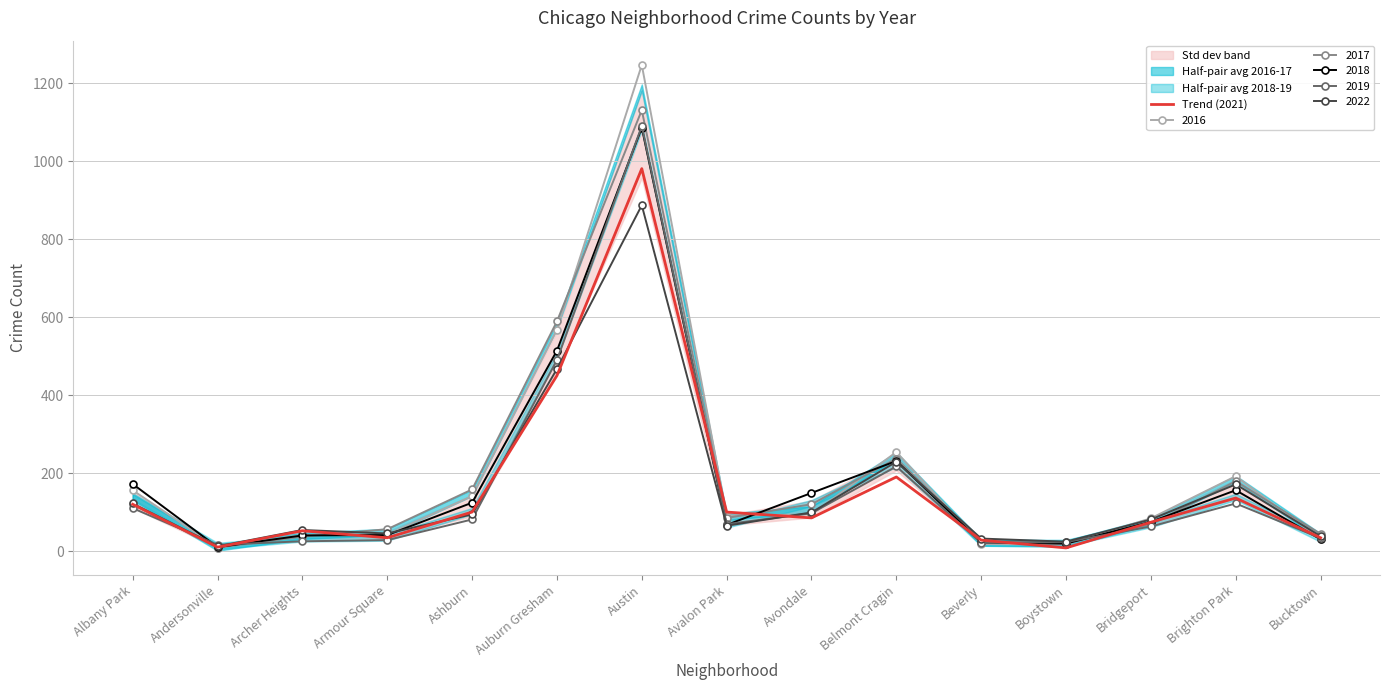

How many interior local peaks (higher than both neighbors) does the data have?

4